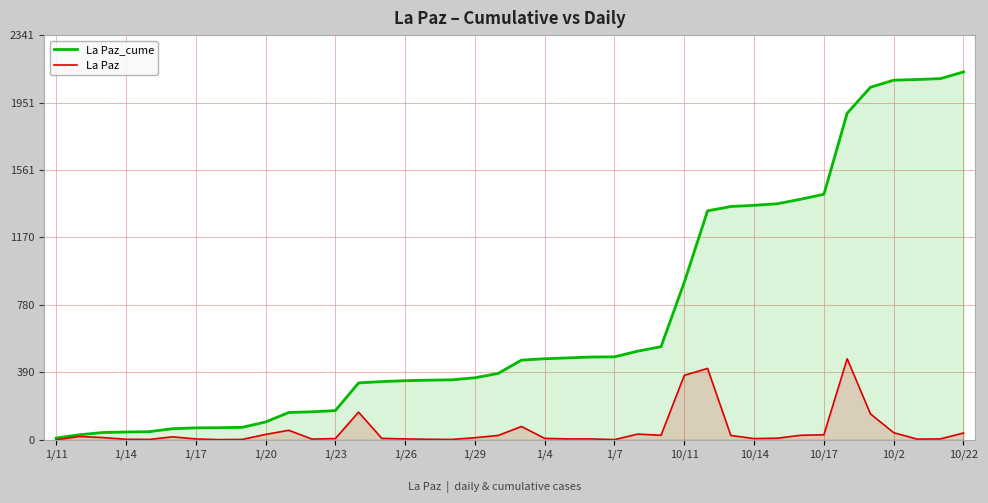

True or false: La Paz_cume has a value of 587 at 14.

False